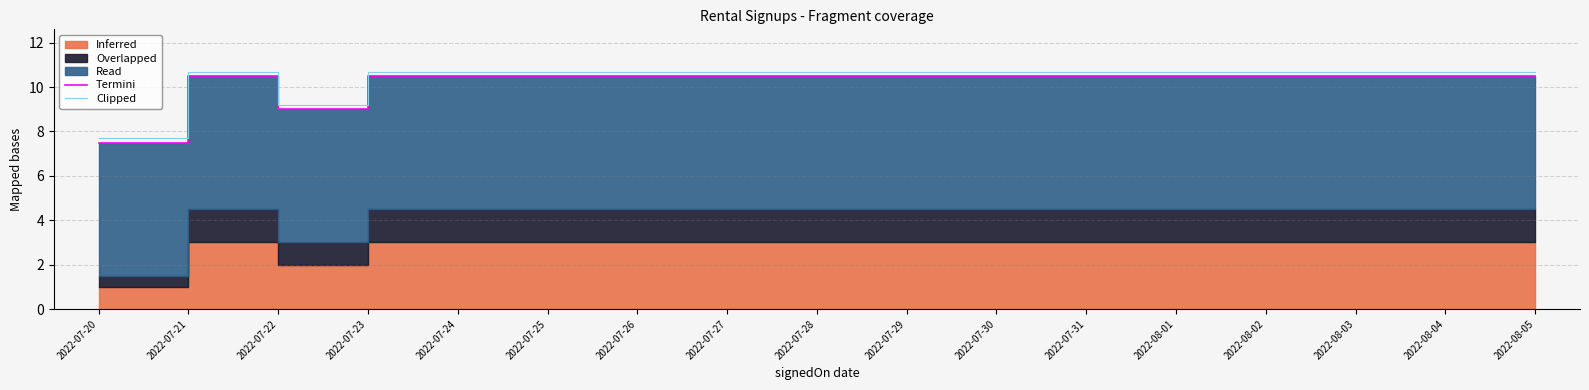

Rank the categories by Termini value from highest to lowest.

2022-07-21, 2022-07-23, 2022-07-24, 2022-07-25, 2022-07-26, 2022-07-27, 2022-07-28, 2022-07-29, 2022-07-30, 2022-07-31, 2022-08-01, 2022-08-02, 2022-08-03, 2022-08-04, 2022-08-05, 2022-07-22, 2022-07-20